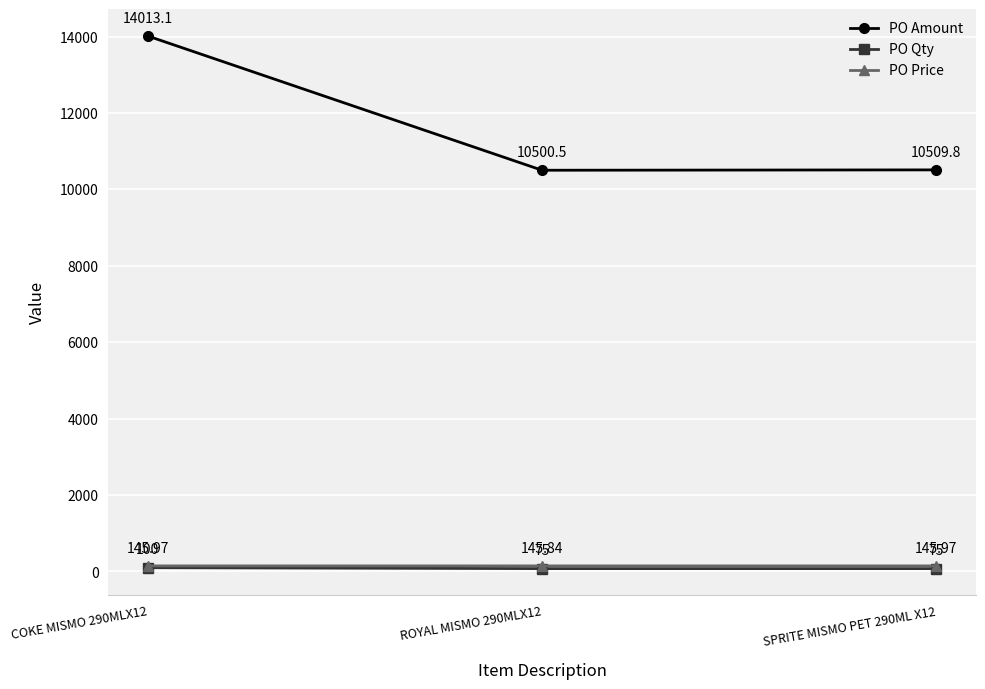

Reading right to left, transcribe all the data shown in this chart.

PO Amount: 10509.8	10500.5	14013.1
PO Qty: 75.0	75.0	100.0
PO Price: 146.0	145.8	146.0